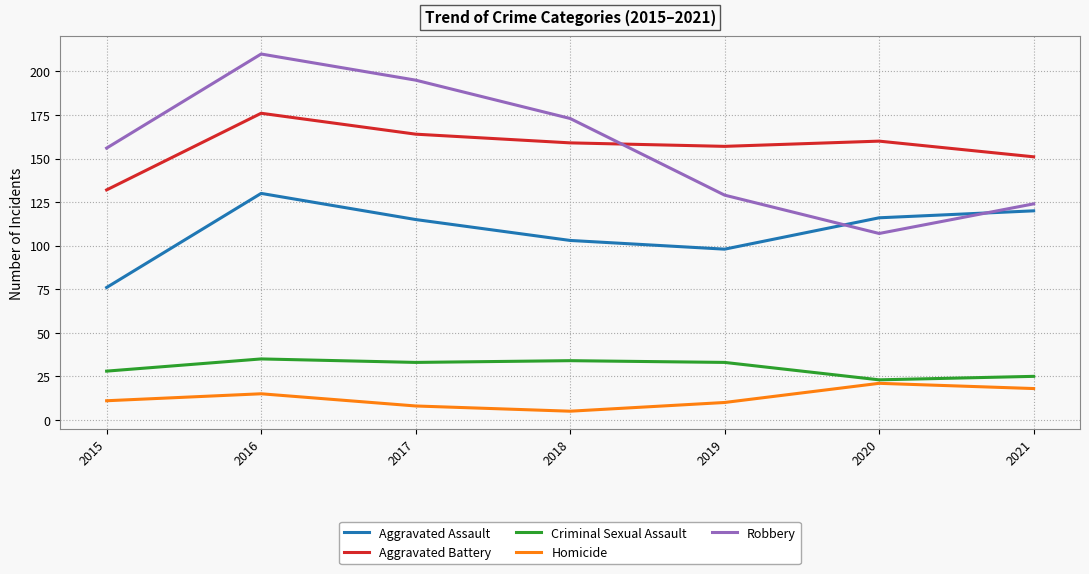

What is the greatest value displayed?

210